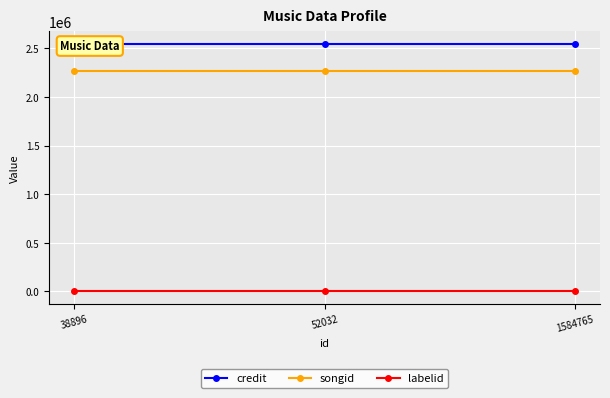

Reading right to left, list all the values displayed in this chart.

credit: 1584765=2549055	52032=2549055	38896=2549055
songid: 1584765=2265848	52032=2265848	38896=2265848
labelid: 1584765=347	52032=347	38896=347